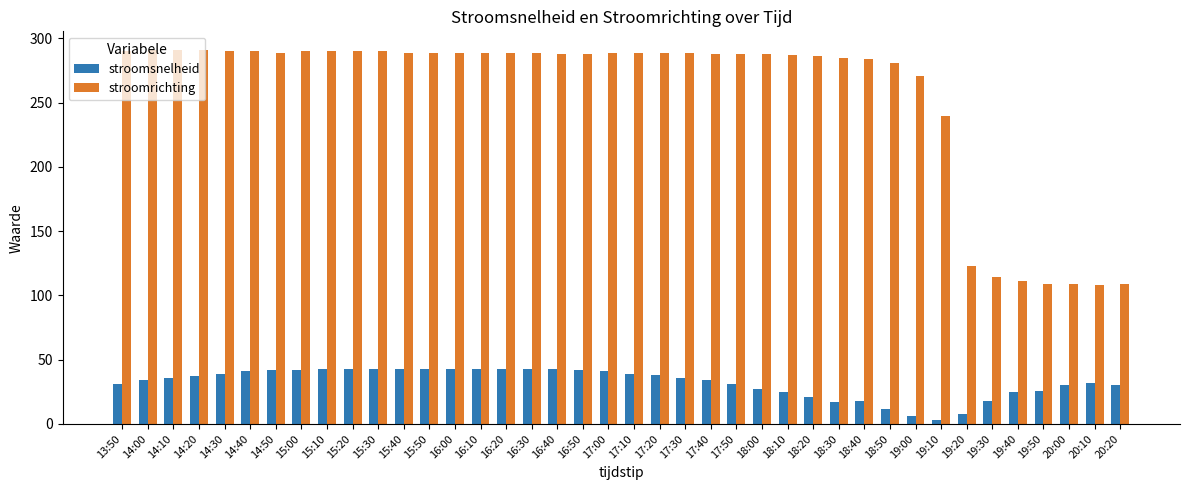

What is the total value across all series at 14:20?

328